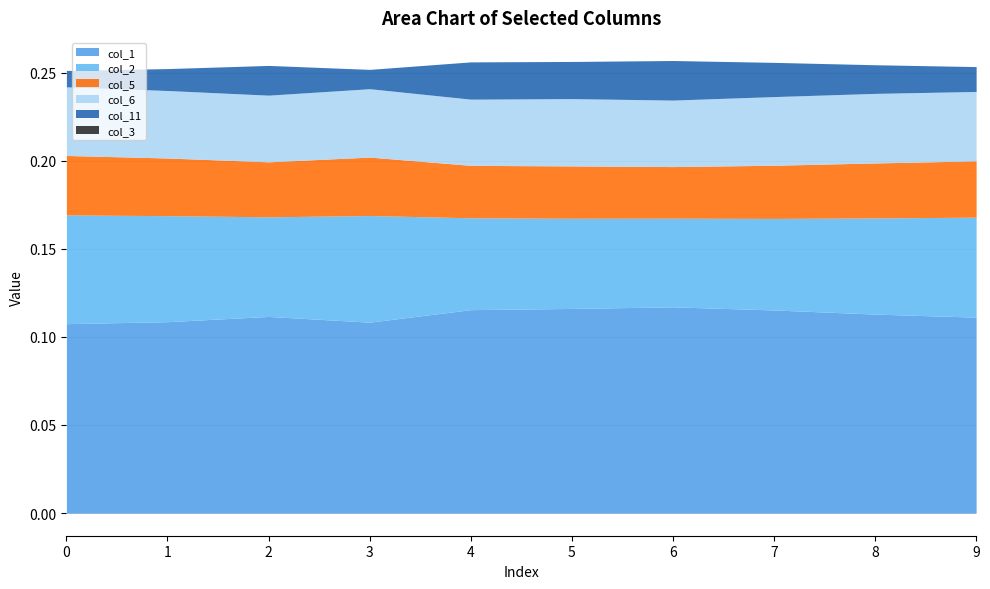

Is it true that col_5 equals 0.0 at 4?

True